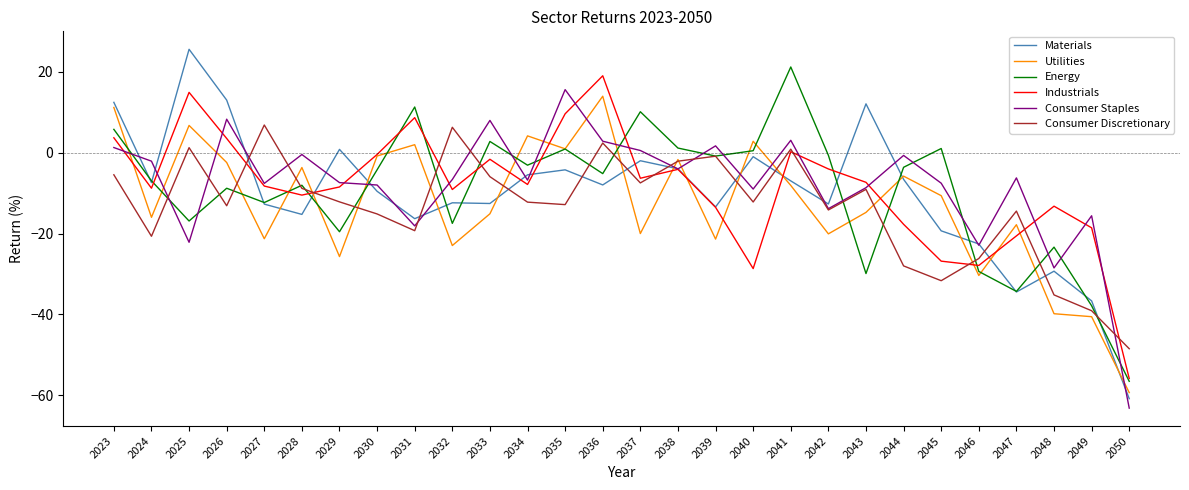

What is the average value of the Industrials series?

-8.6